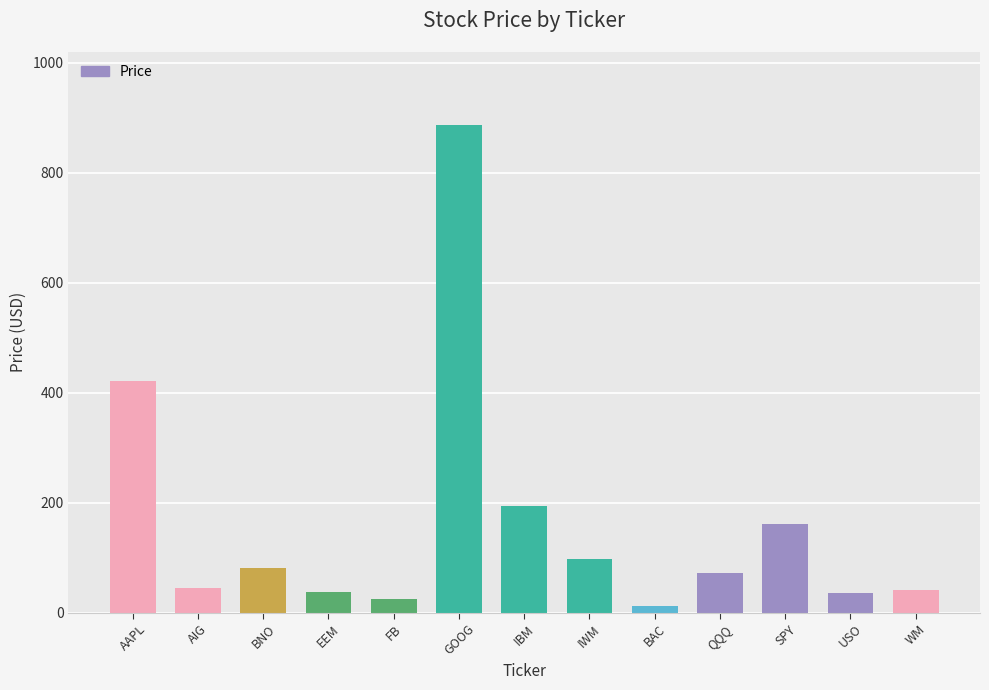

What is the label of the 9th bar from the left?

BAC